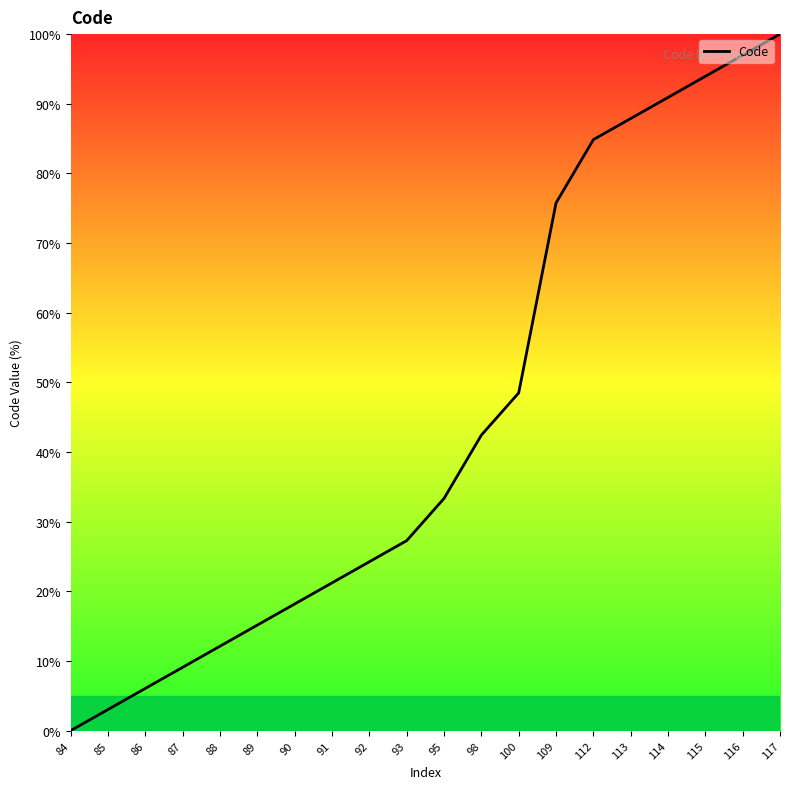

True or false: the data shows 93.9 at 115.

True